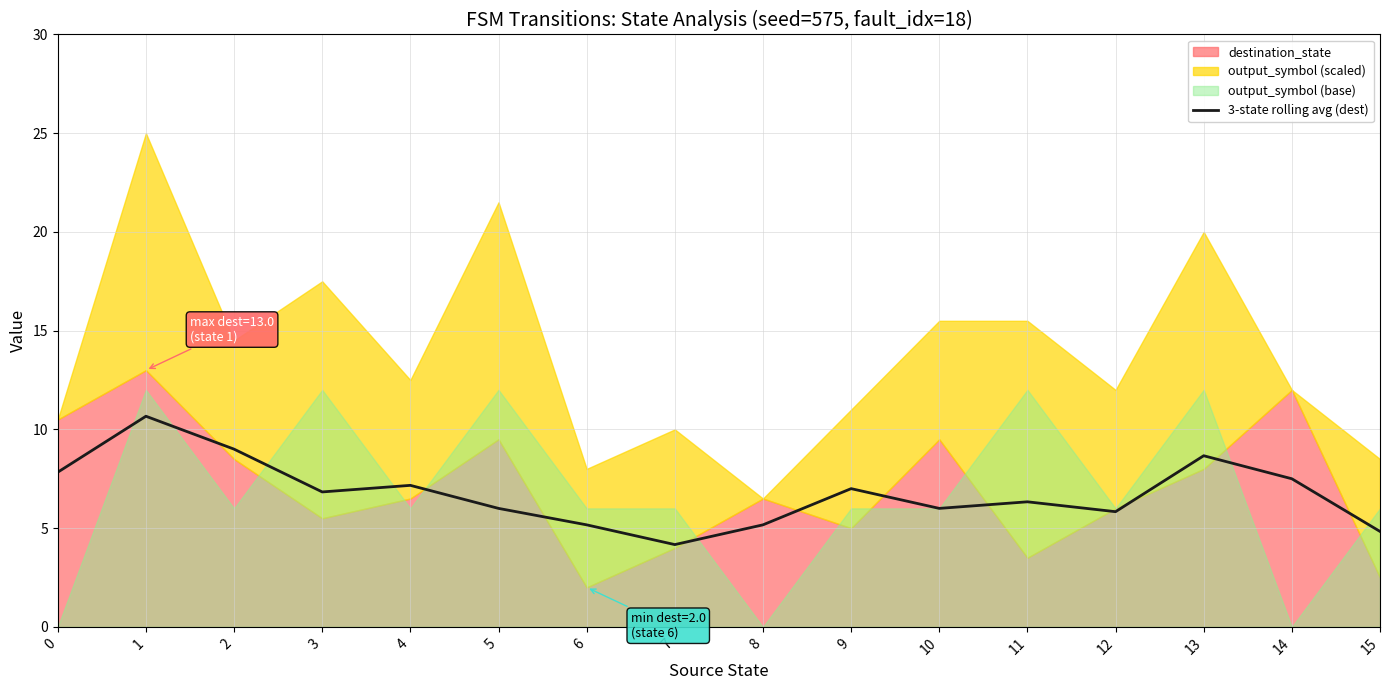

How many points are lower than both their immediate neighbors (excluding endpoints)?

4